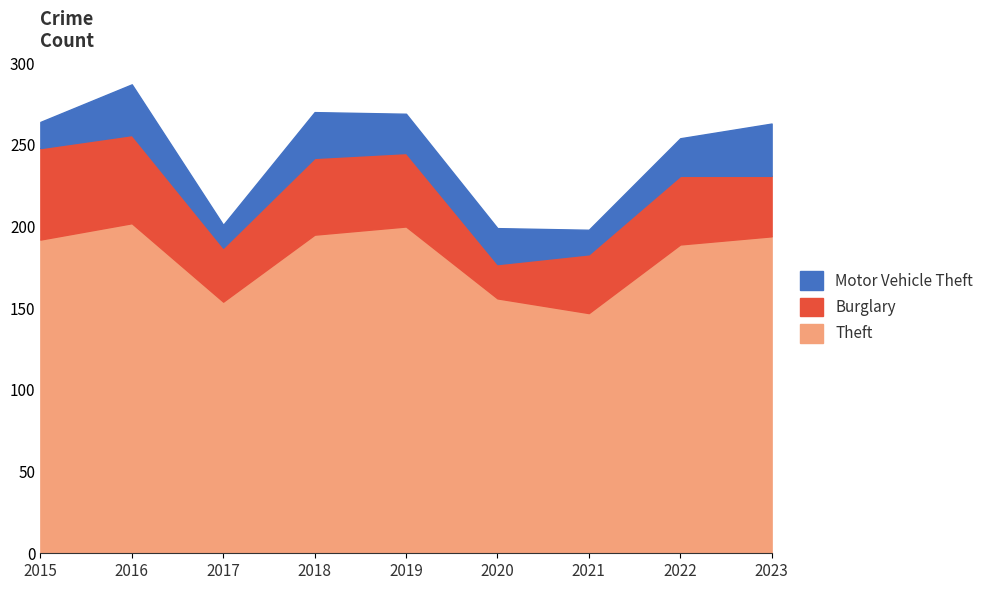

How many values in the Burglary series exceed 42?

4